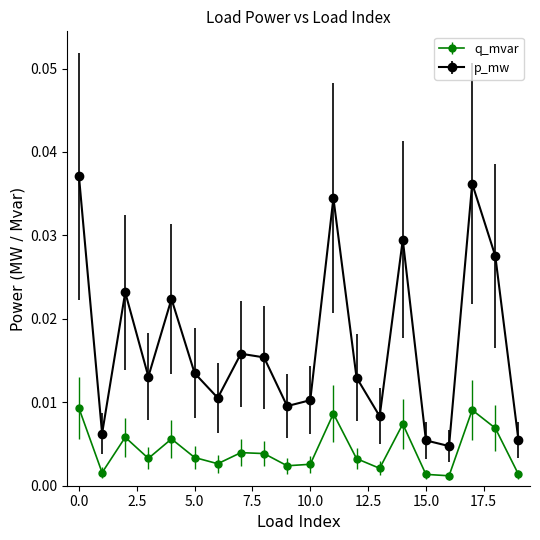

Rank the series by their maximum value, from highest to lowest.

p_mw, q_mvar